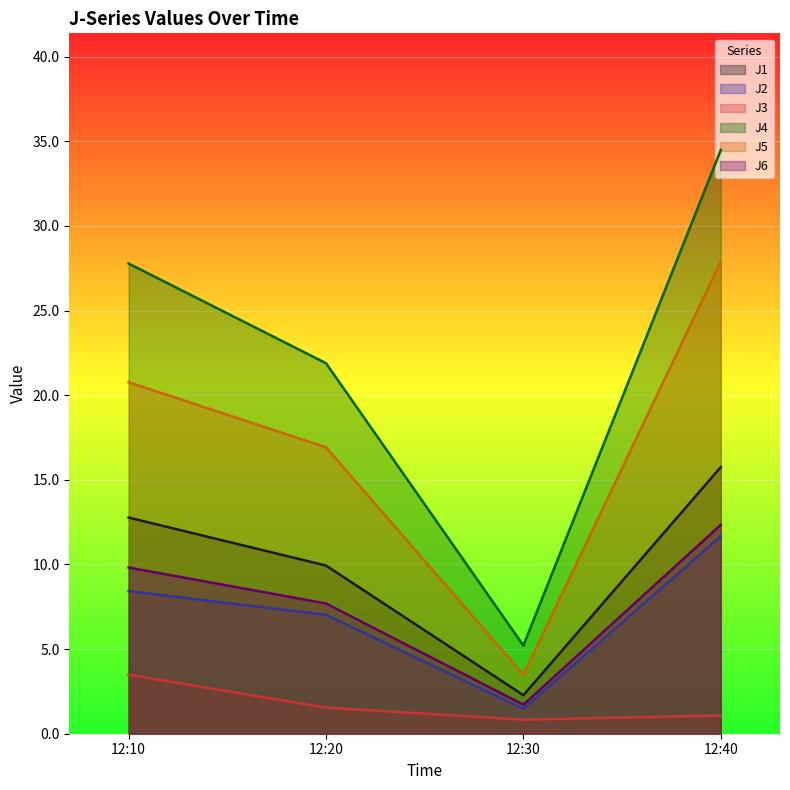

What is the average value of the J6 series?

7.9